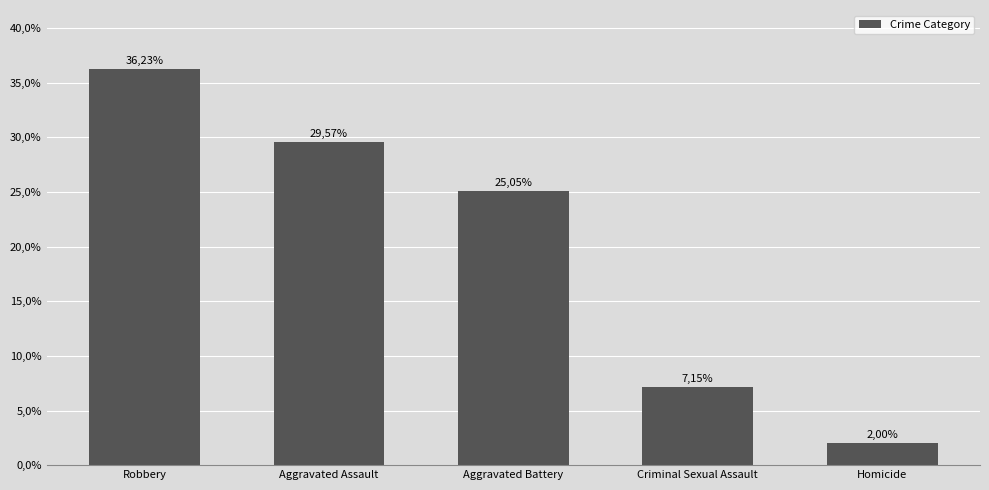

Reading left to right, transcribe all the data shown in this chart.

36.2	29.6	25.1	7.2	2.0